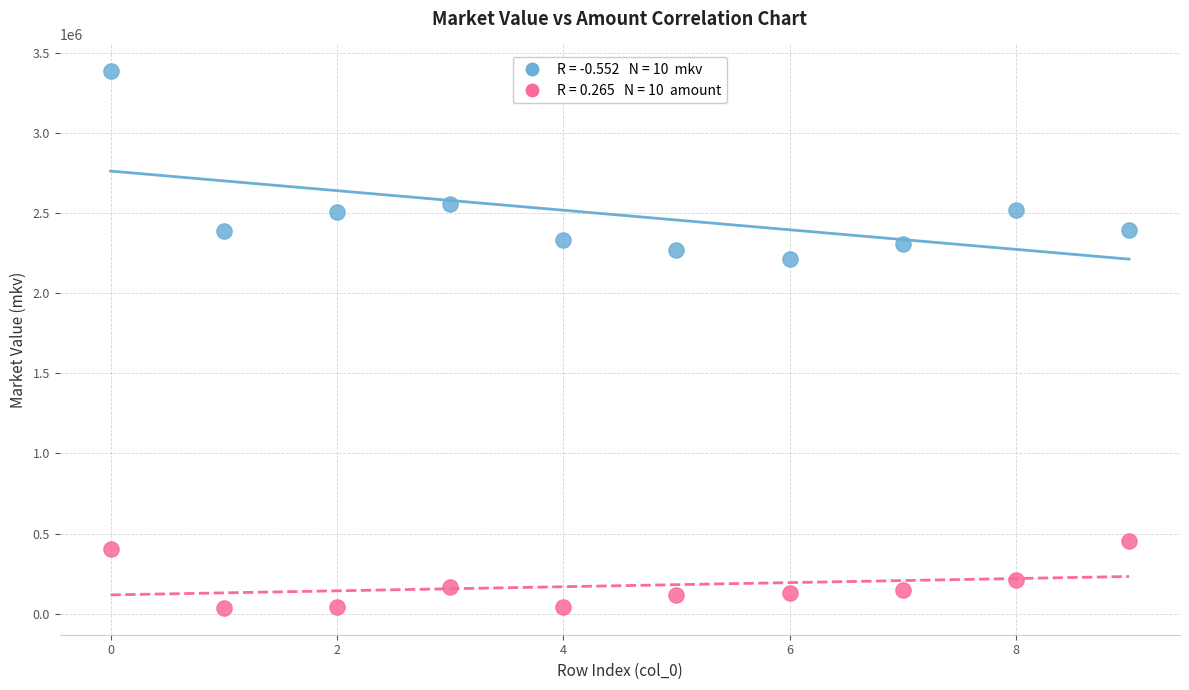

Across all series, what Y value is closest to 1710416?

2214488.0